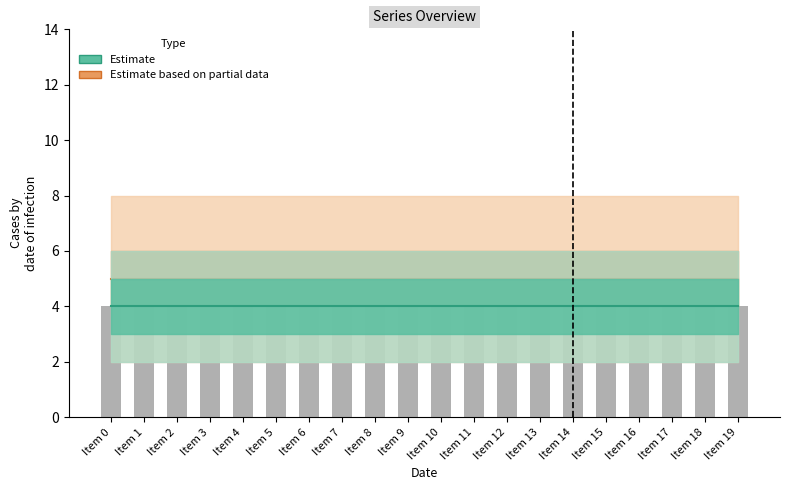

True or false: Row0 has a value of 2 at Item 16.

False